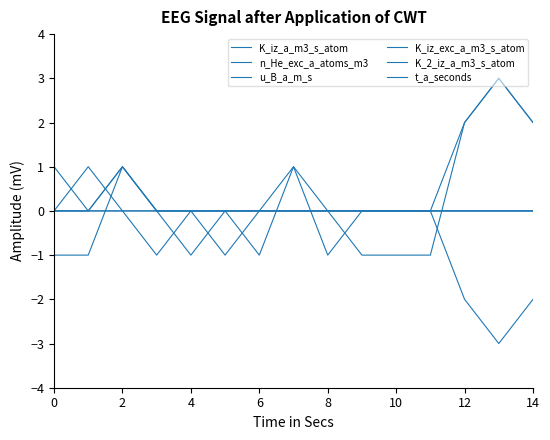

Is this an area chart (filled region under the line)?

No